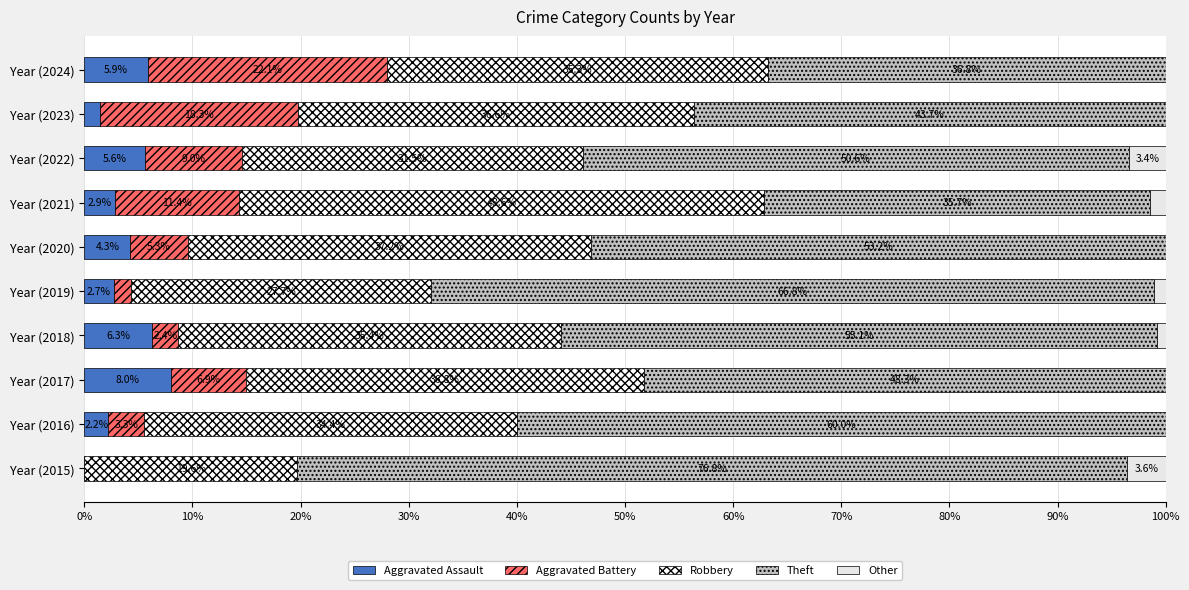

How many distinct data groups are displayed?

5